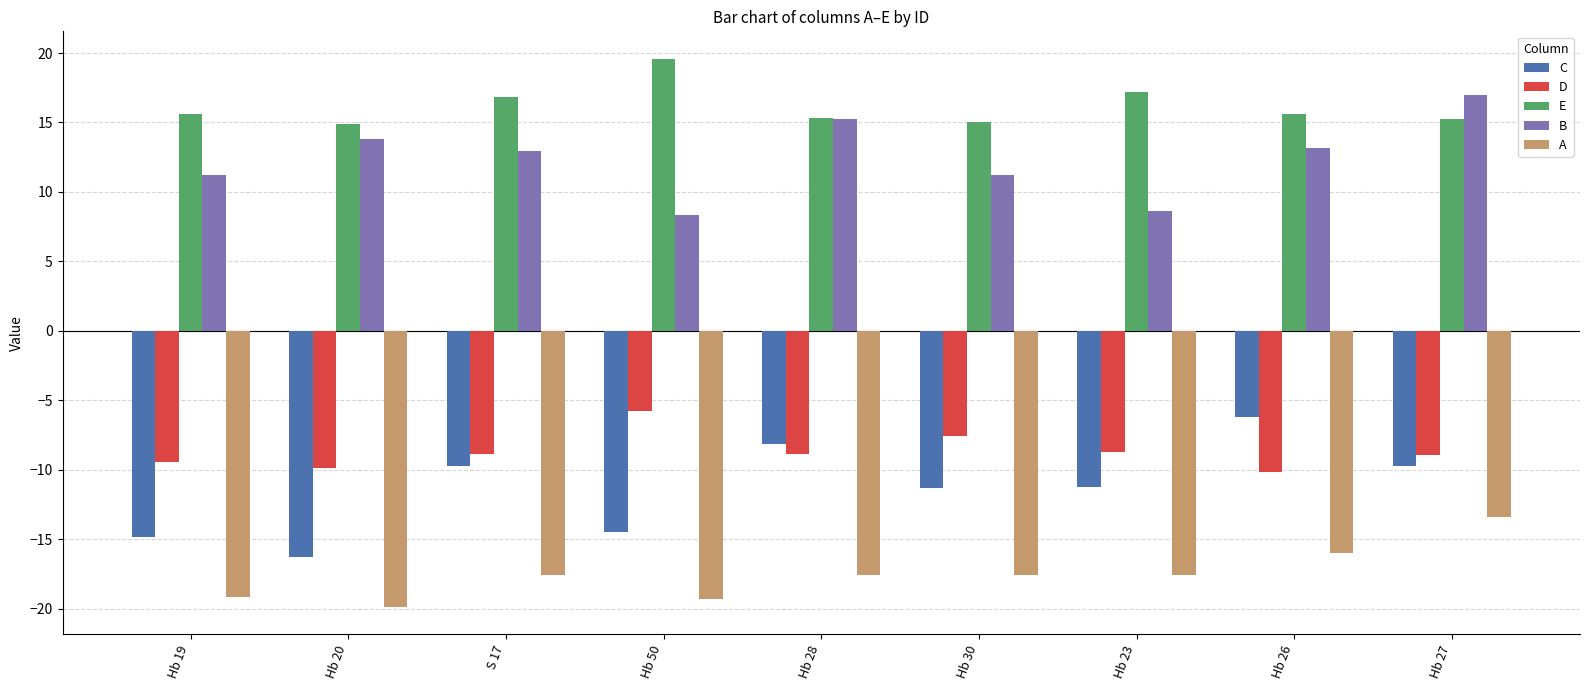

What is the difference between the highest and lowest values at Hb 50?

38.9